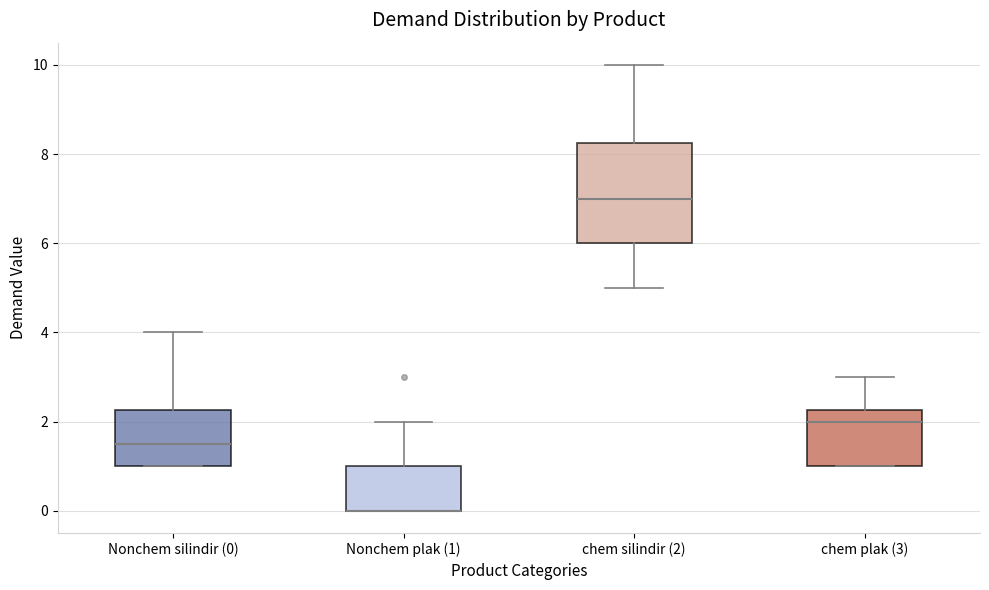

Reading left to right, read every box against the y-axis: the position of its median line, the range the box covers, and the ends of its whiskers. The values are not printed on the chart, so give them approximately, as read against the axis.

Nonchem silindir (0): median 1.6, box 1.0 to 2.2, whiskers 1.0 to 4.0
Nonchem plak (1): median 0.0 (drawn on the box's lower edge), box 0.0 to 1.0, whiskers 0.0 to 2.0
chem silindir (2): median 7.0, box 6.0 to 8.2, whiskers 5.0 to 10.0
chem plak (3): median 2.0, box 1.0 to 2.2, whiskers 1.0 to 3.0